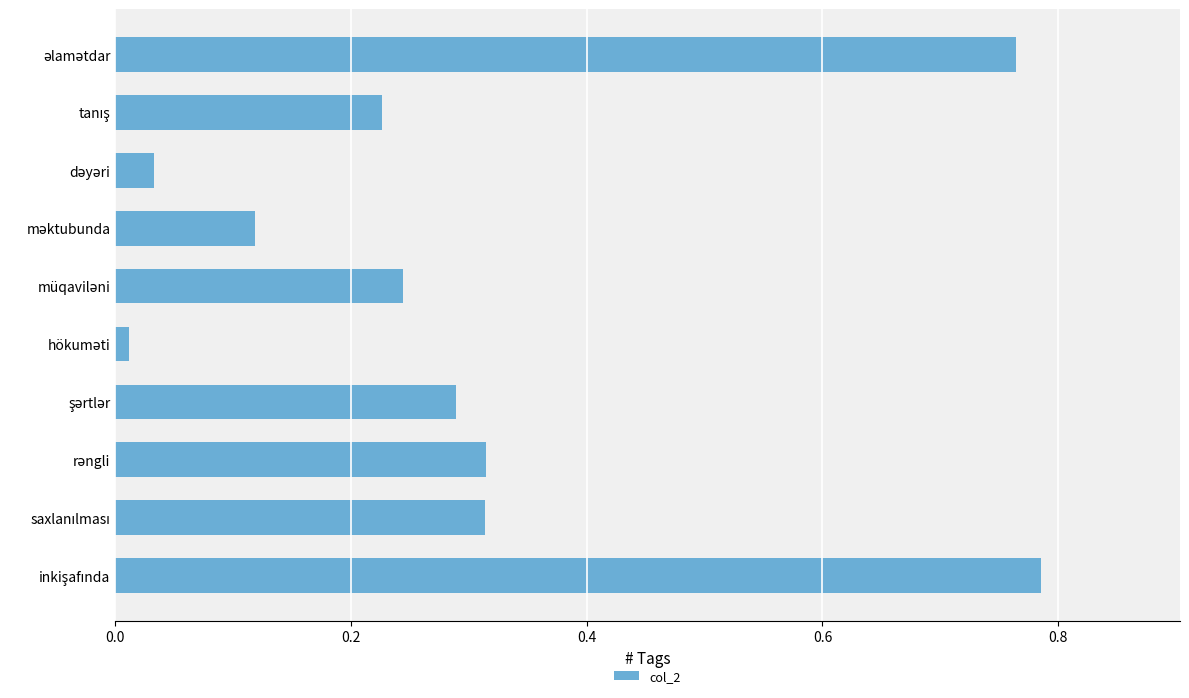

What is the sum of all values?

3.1